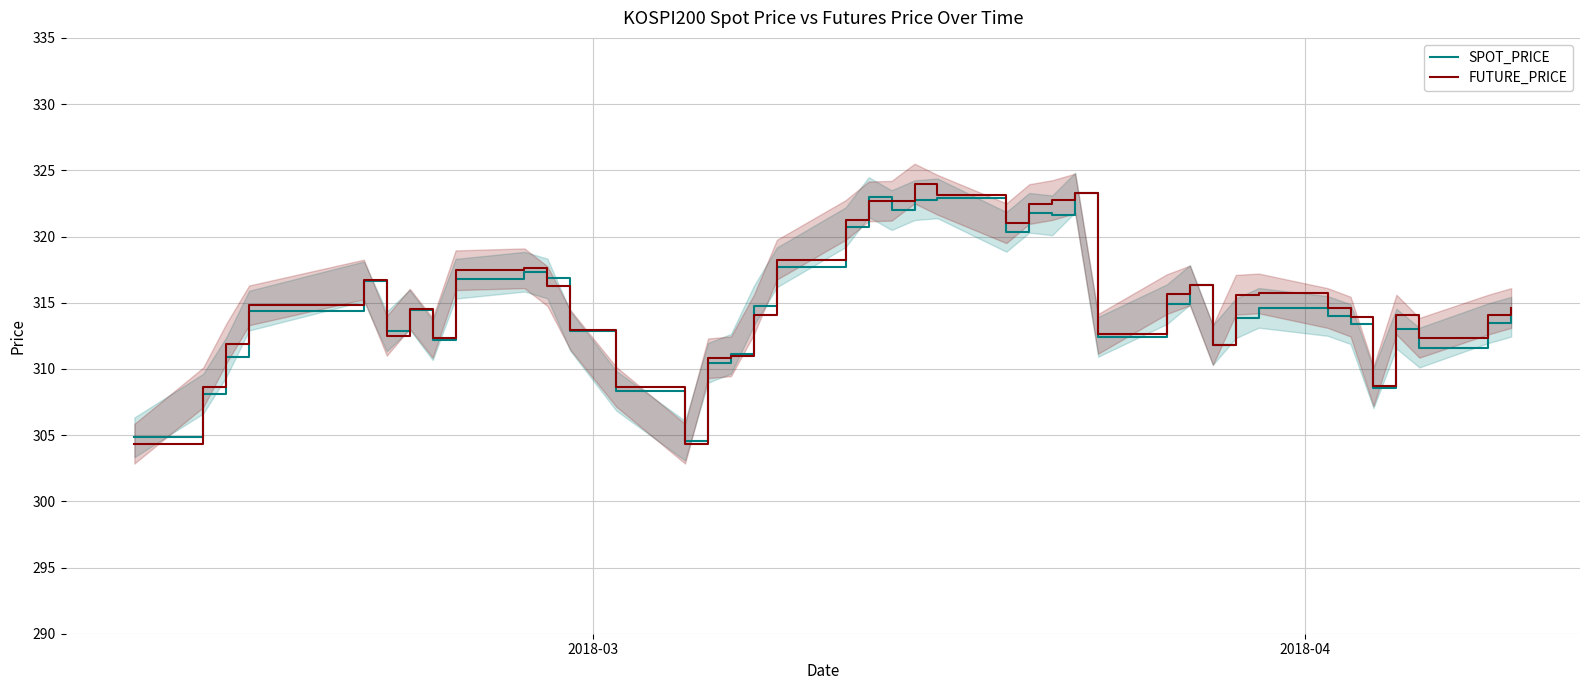

What is the maximum value for SPOT_PRICE?

323.3